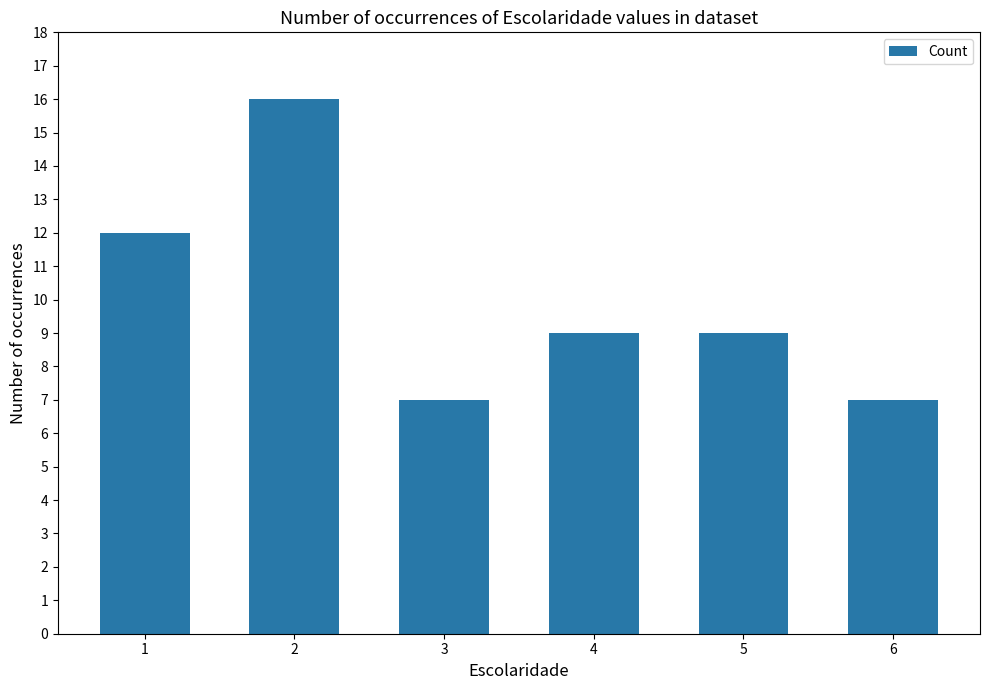

What is the sum of all values?

60